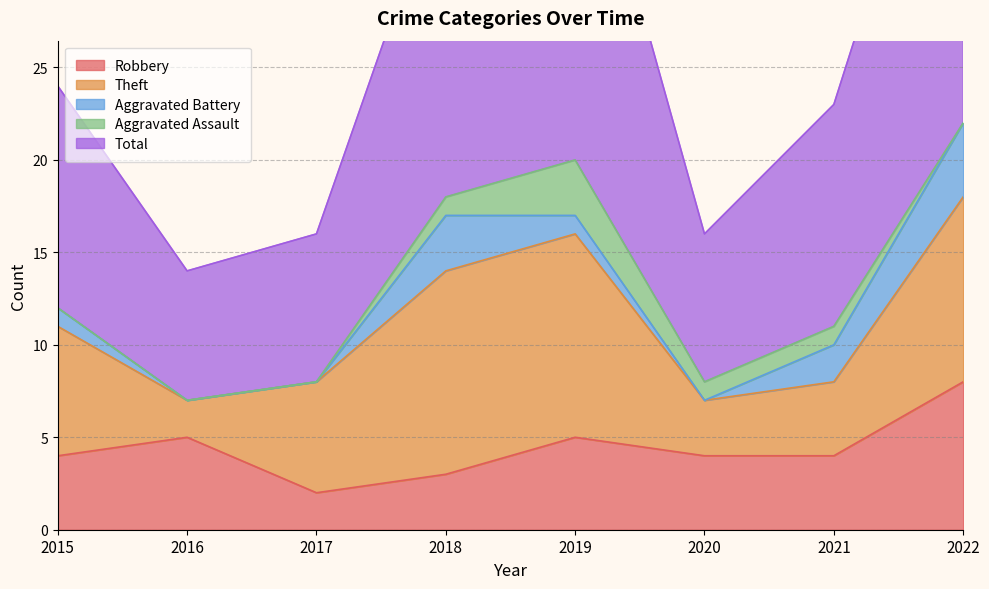

At which category is the sum across all series the highest?

2022